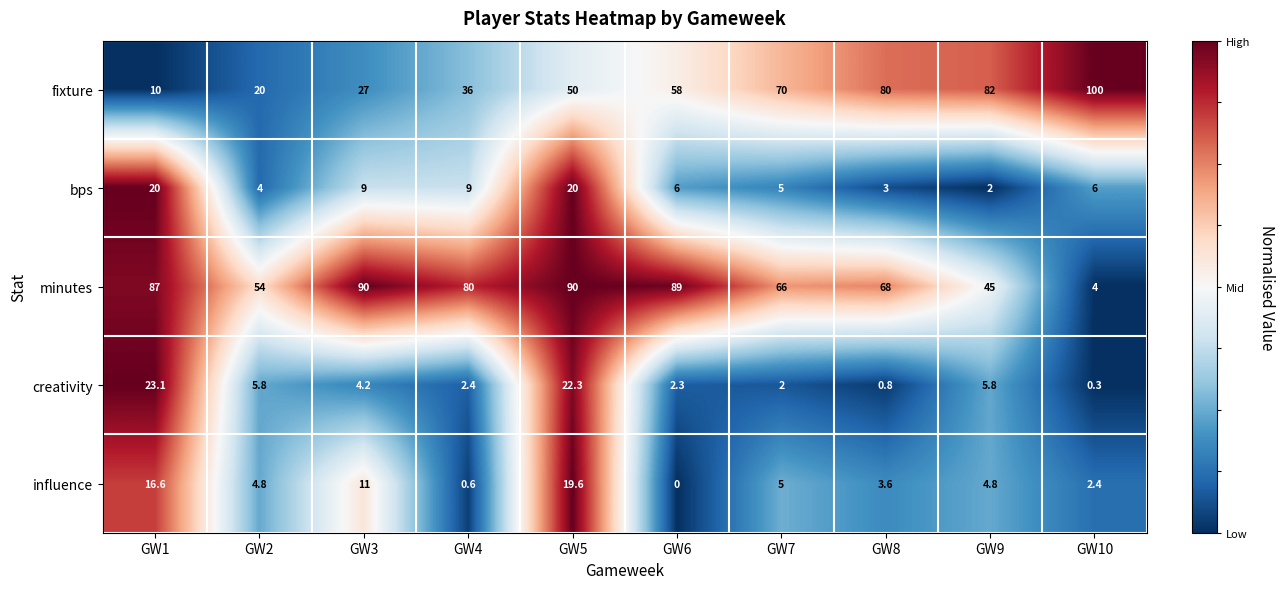

At which category is the sum across all series the highest?

GW5